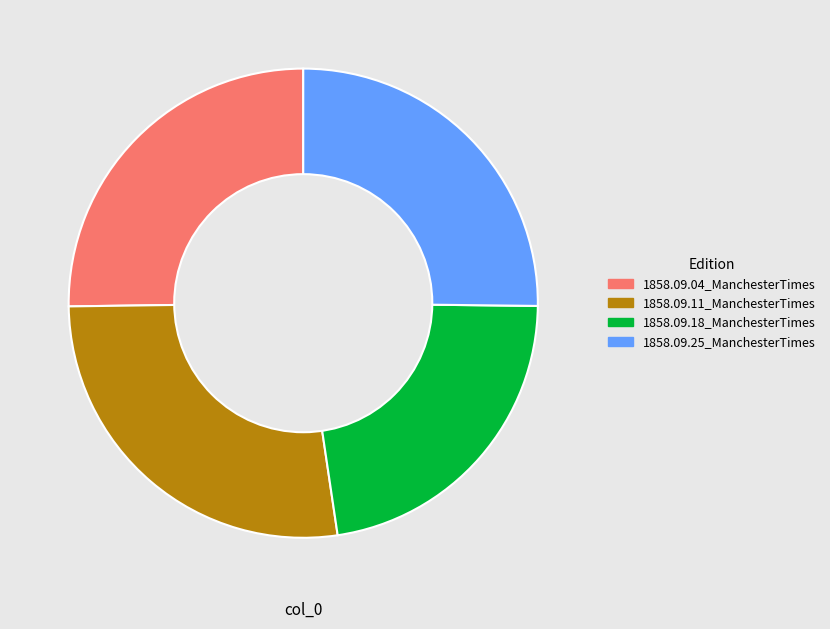

Is there a majority slice in this chart?

No